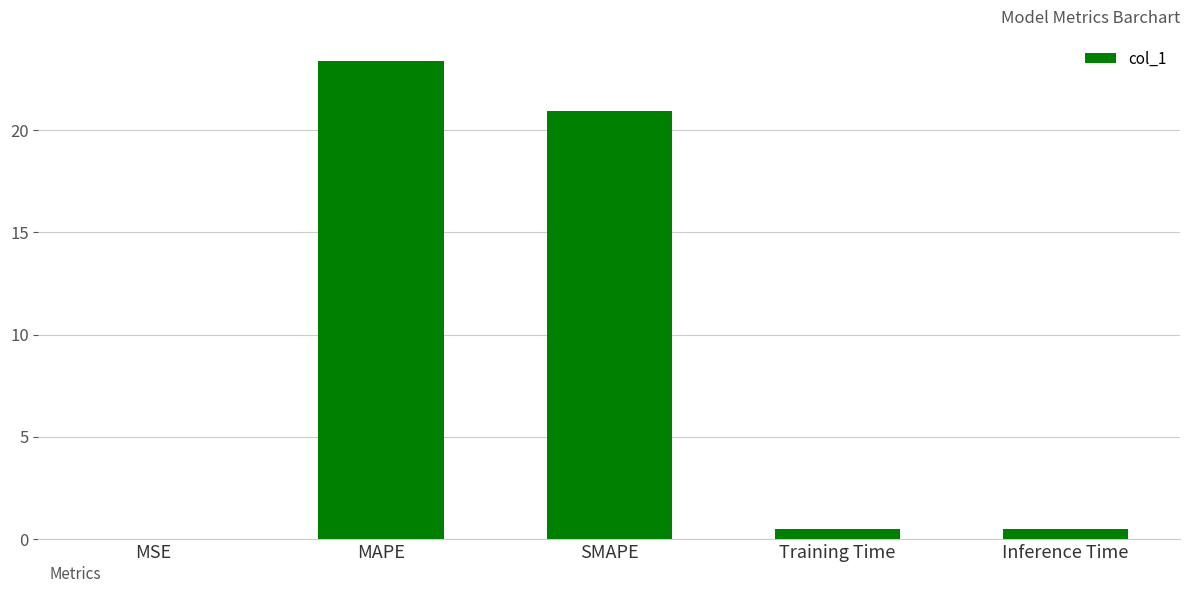

Which has a higher value, MAPE or MSE?

MAPE